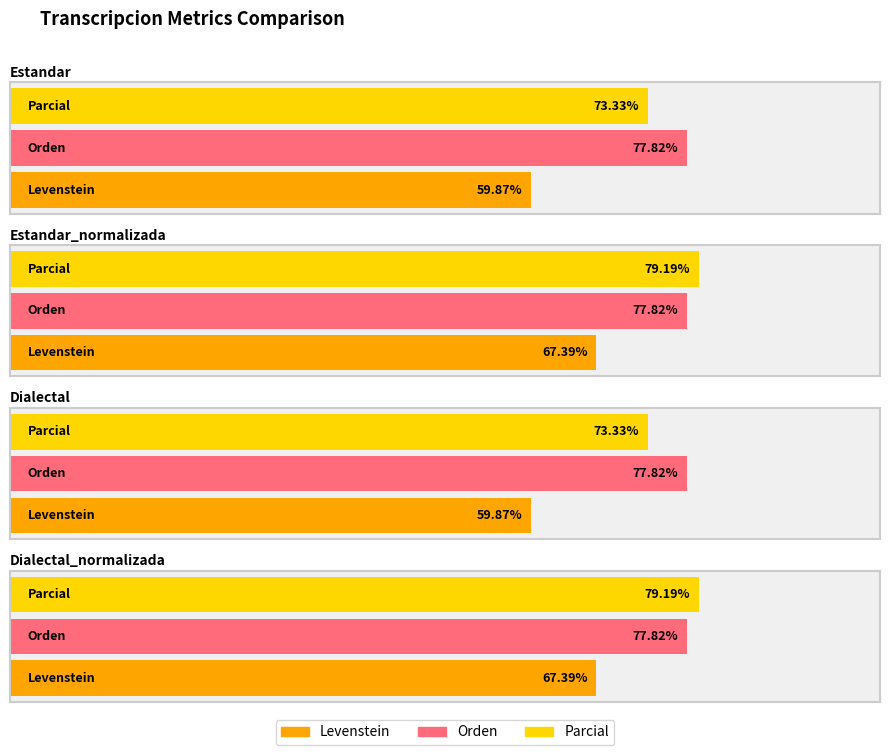

What are all the series names shown in the legend?

Levenstein, Orden, Parcial